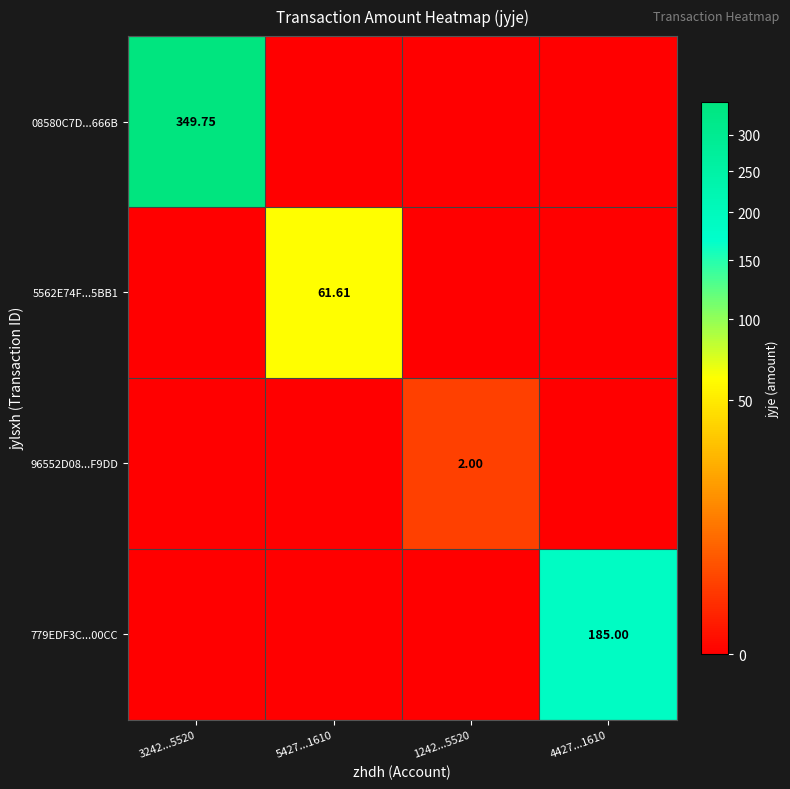

Count the number of categories in the chart.

4